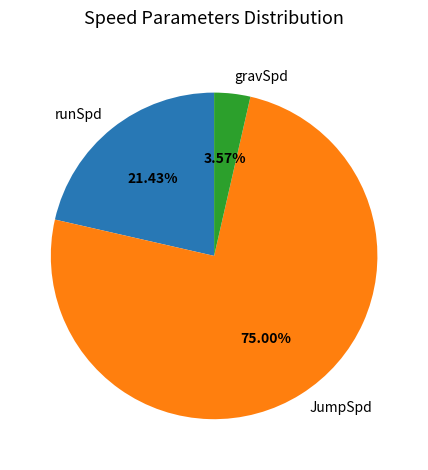

To the nearest percent, what is the combined percentage of JumpSpd and runSpd?

96%